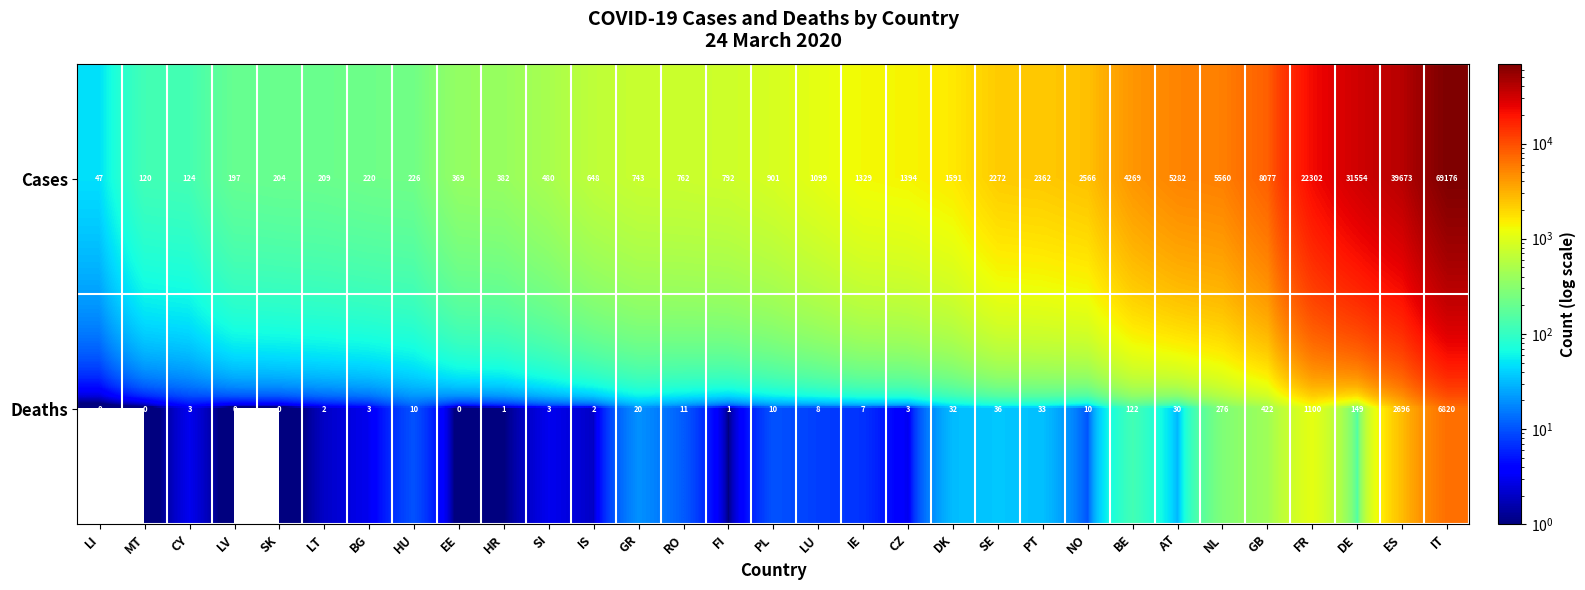

The Deaths series shows 4765 at ES. True or false?

False